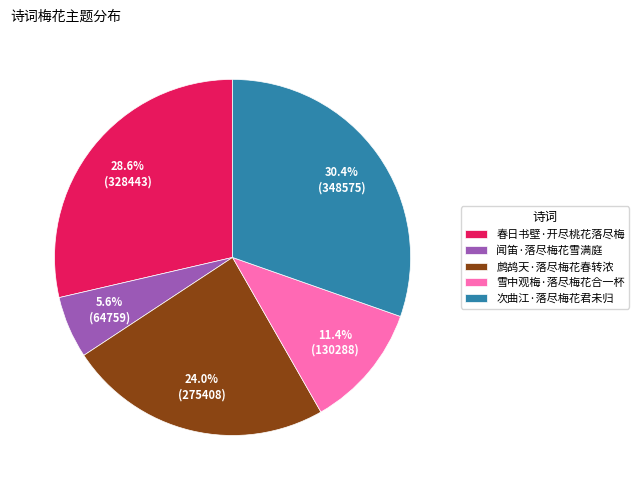

How many segments does this pie chart have?

5